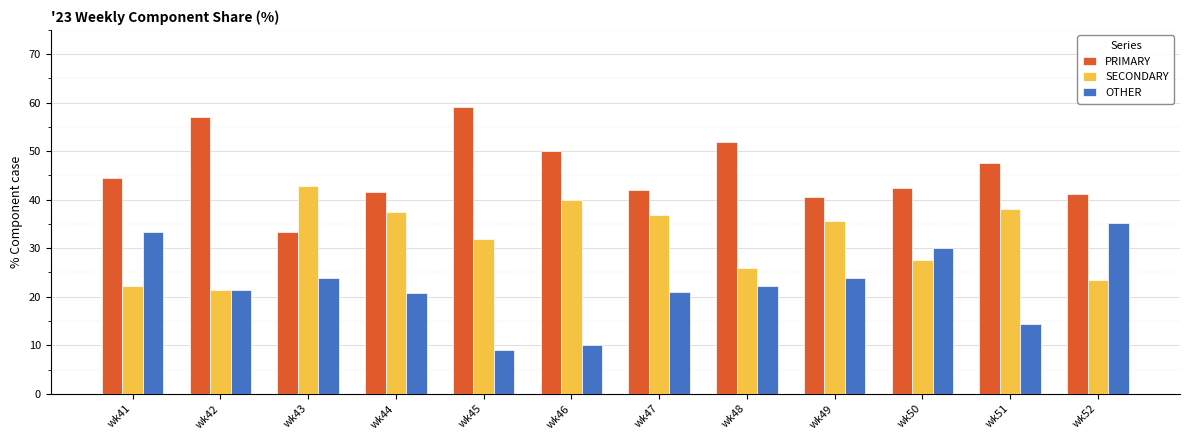

The SECONDARY series shows 25.9 at wk48. True or false?

True